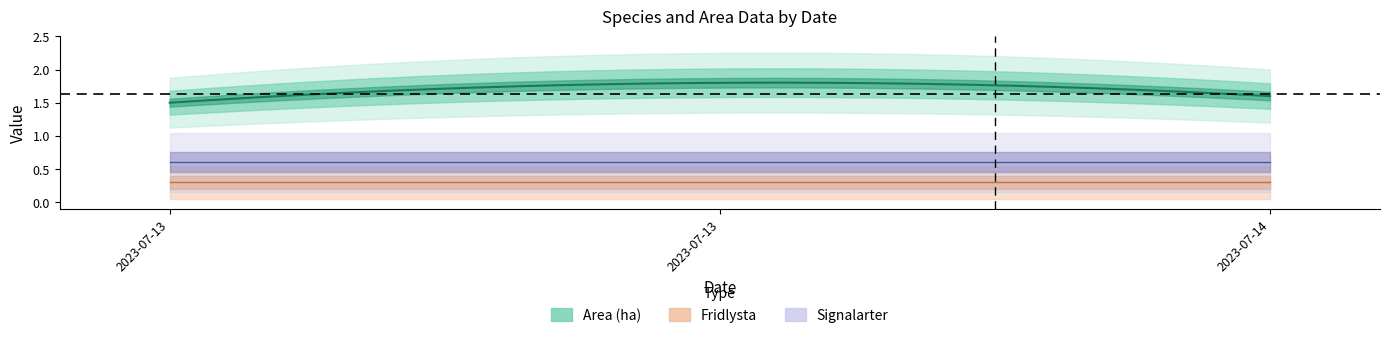

What is the difference between the highest and lowest values at 2023-07-13?

1.5